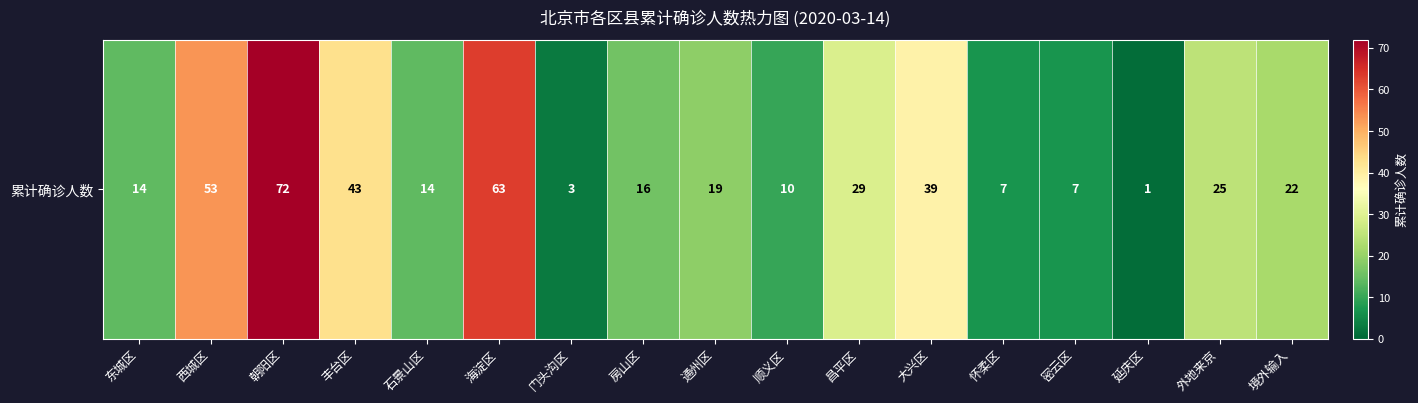

Between 西城区 and 朝阳区, which is larger?

朝阳区